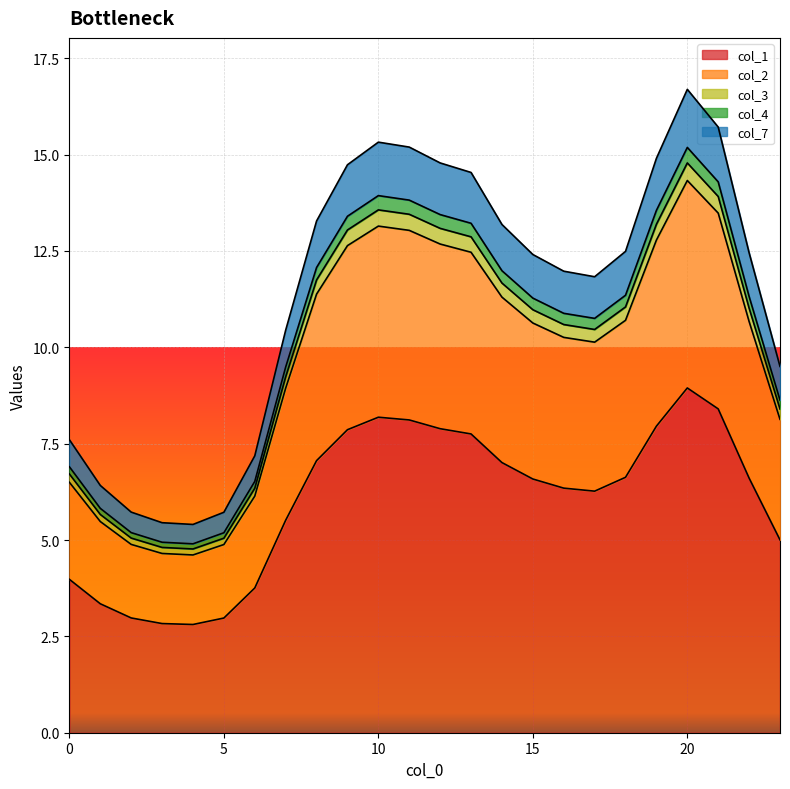

What are all the series names shown in the legend?

col_1, col_2, col_3, col_4, col_7